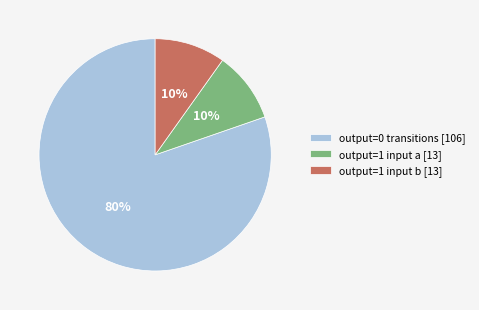

To the nearest percent, what percentage of the pie is output=1 input b [13]?

10%